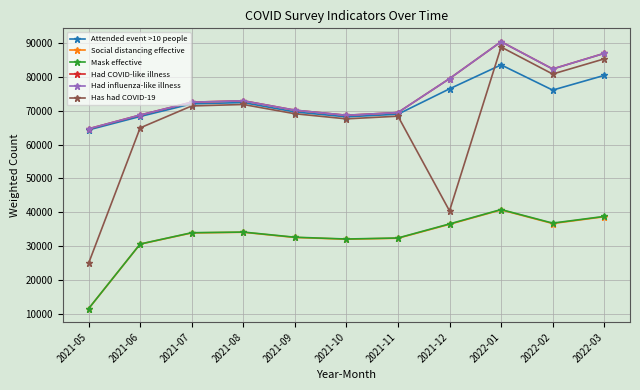

Does the chart have visible grid lines?

Yes